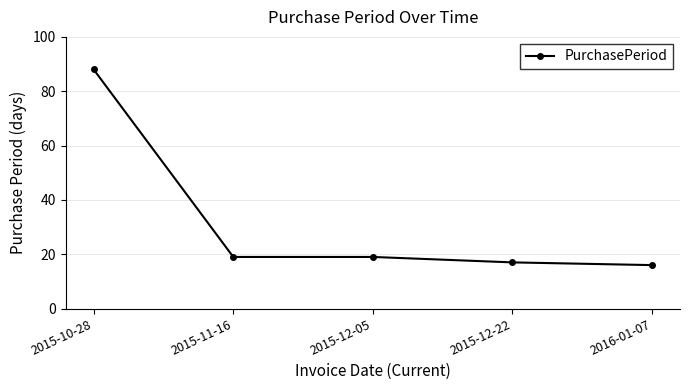

What is the difference between the second highest and second lowest values?

2